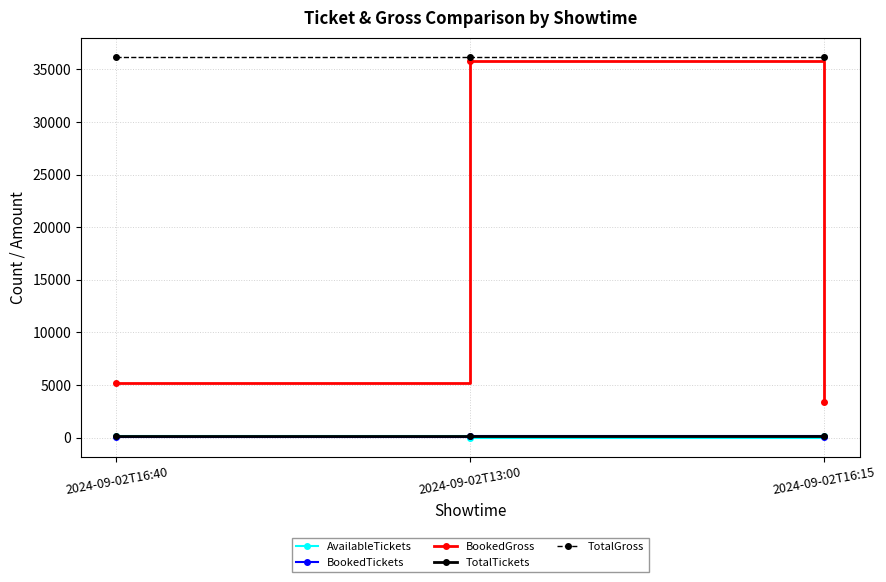

What are all the series names shown in the legend?

AvailableTickets, BookedTickets, BookedGross, TotalTickets, TotalGross